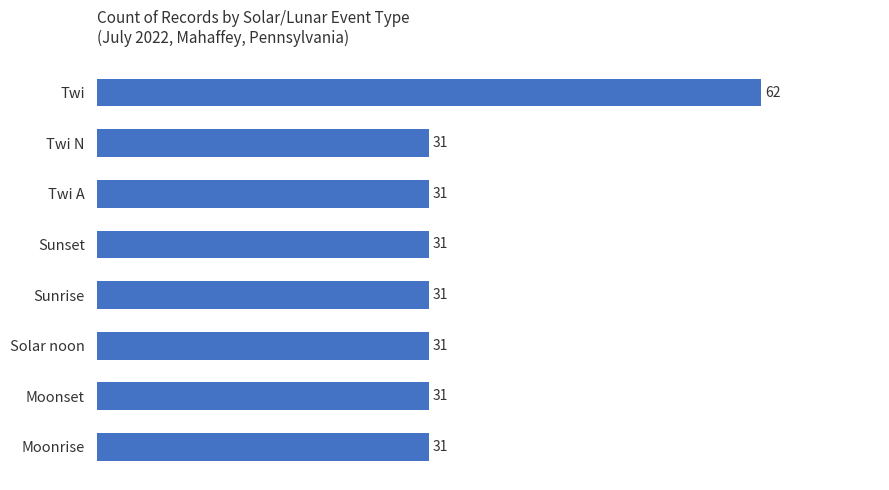

Reading top to bottom, what are all the values shown in this chart?

62	31	31	31	31	31	31	31